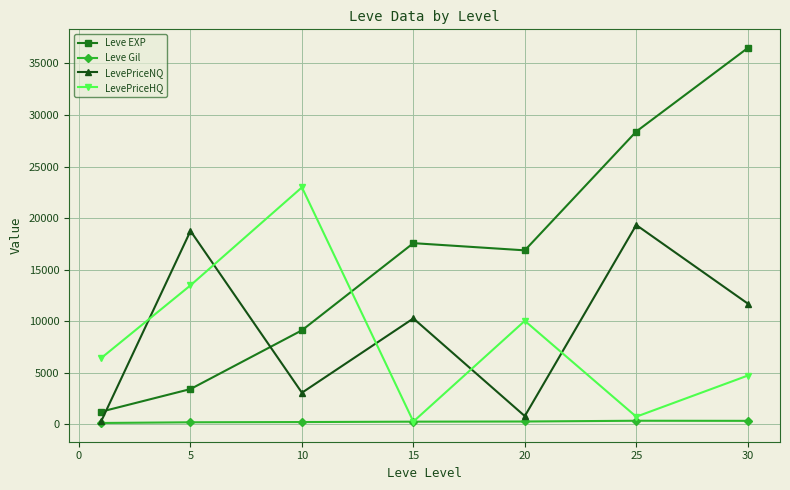

True or false: Leve EXP and LevePriceHQ intersect in this chart.

True